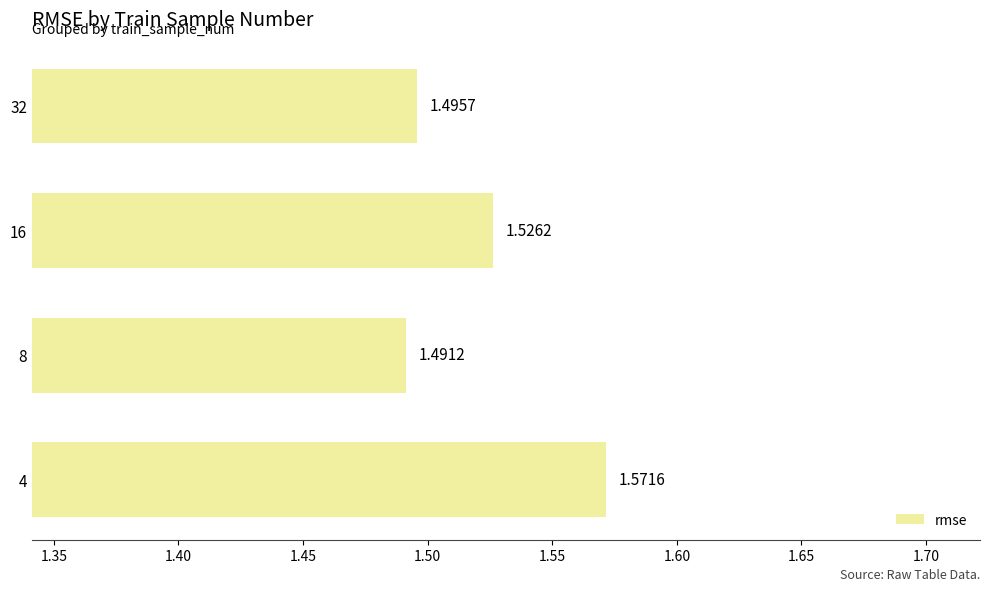

At which category does the chart reach its peak across all series?

4